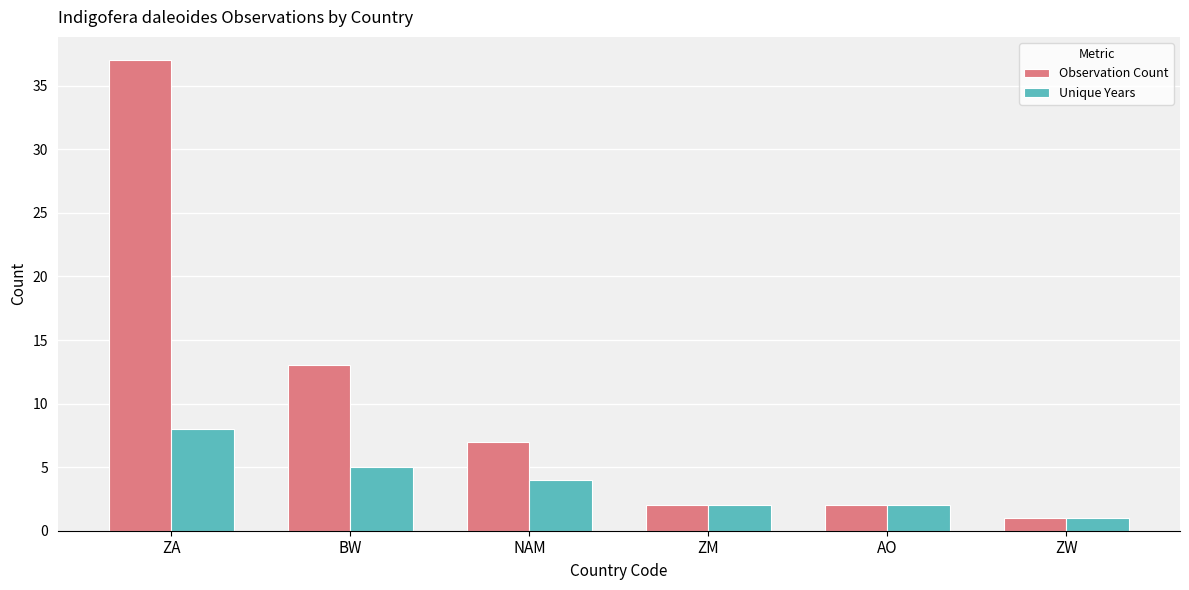

At which label does Unique Years first exceed 4?

ZA